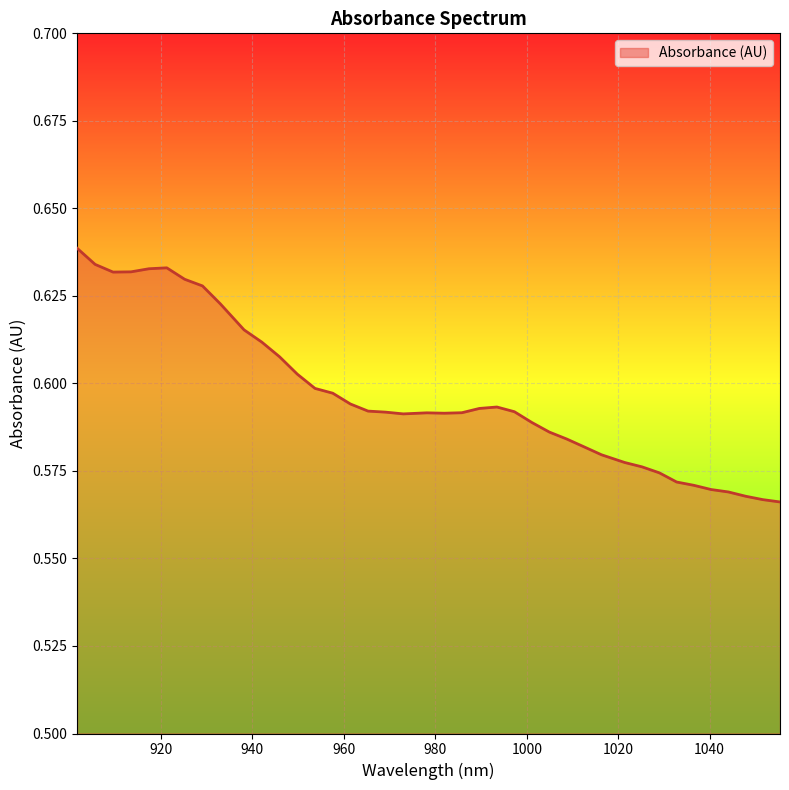

What is the smallest value displayed?

0.6